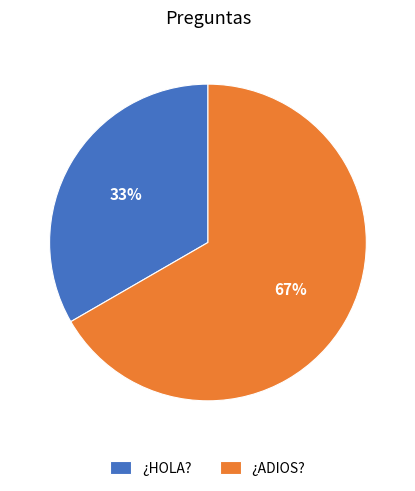

To the nearest percent, what is the combined percentage of ¿HOLA? and ¿ADIOS??

100%